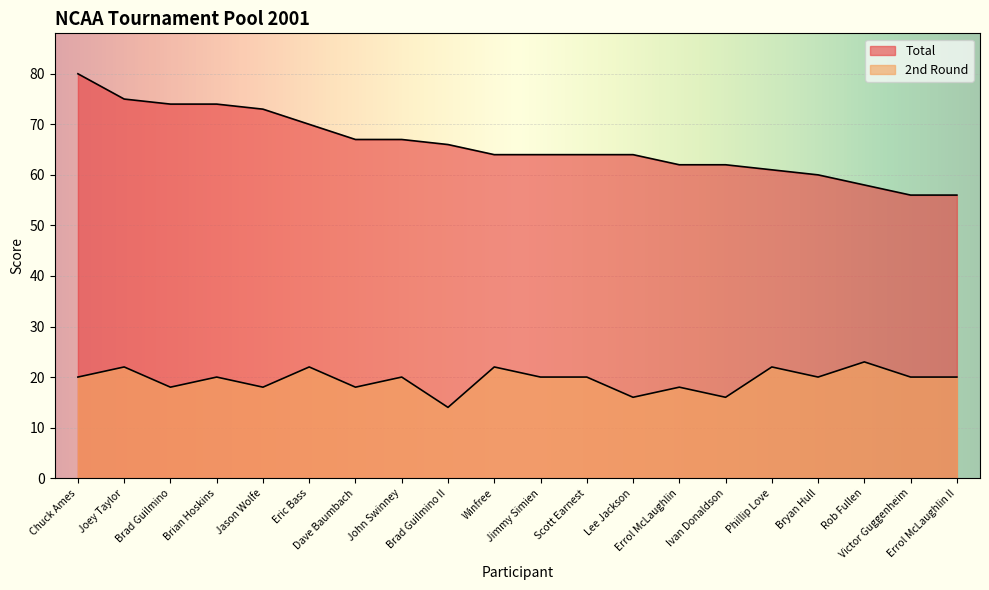

What is the average value of the Total series?

66